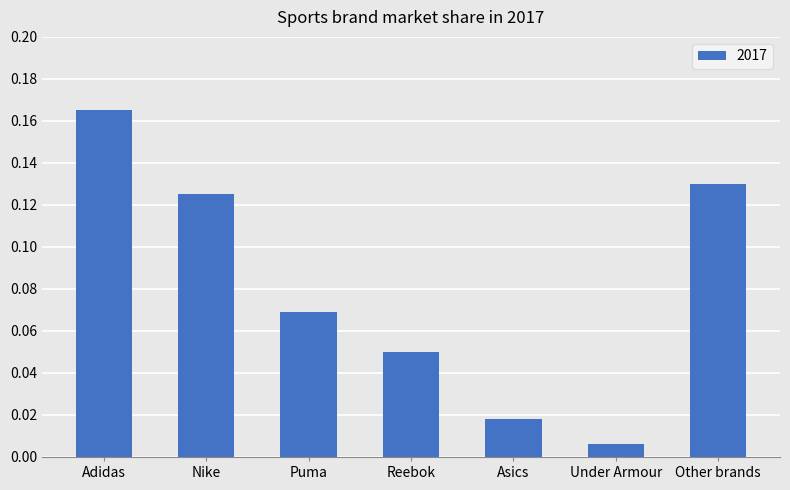

What is the label of the 5th bar from the left?

Asics